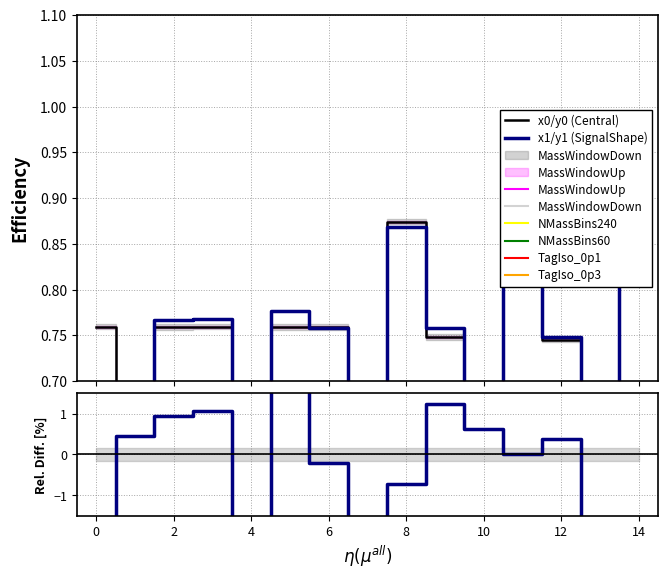

What is the value of the y1 point at the 1st from the left?

0.7